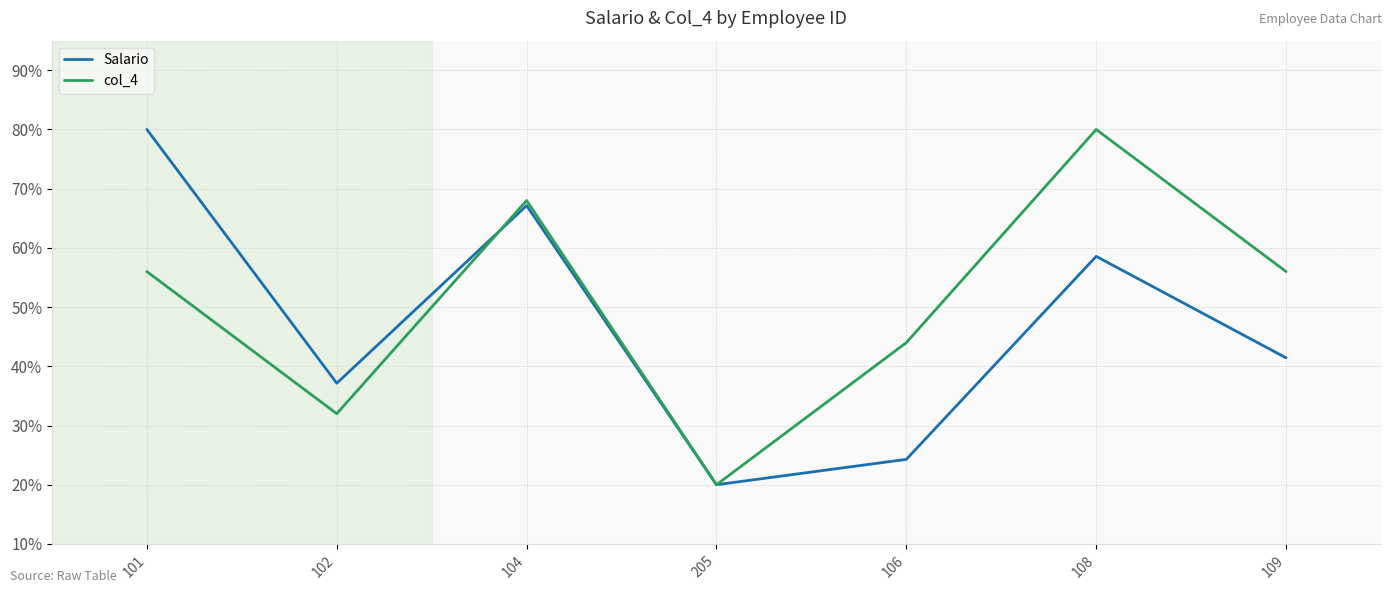

True or false: col_4 has more than 1 points higher than both neighbors.

True